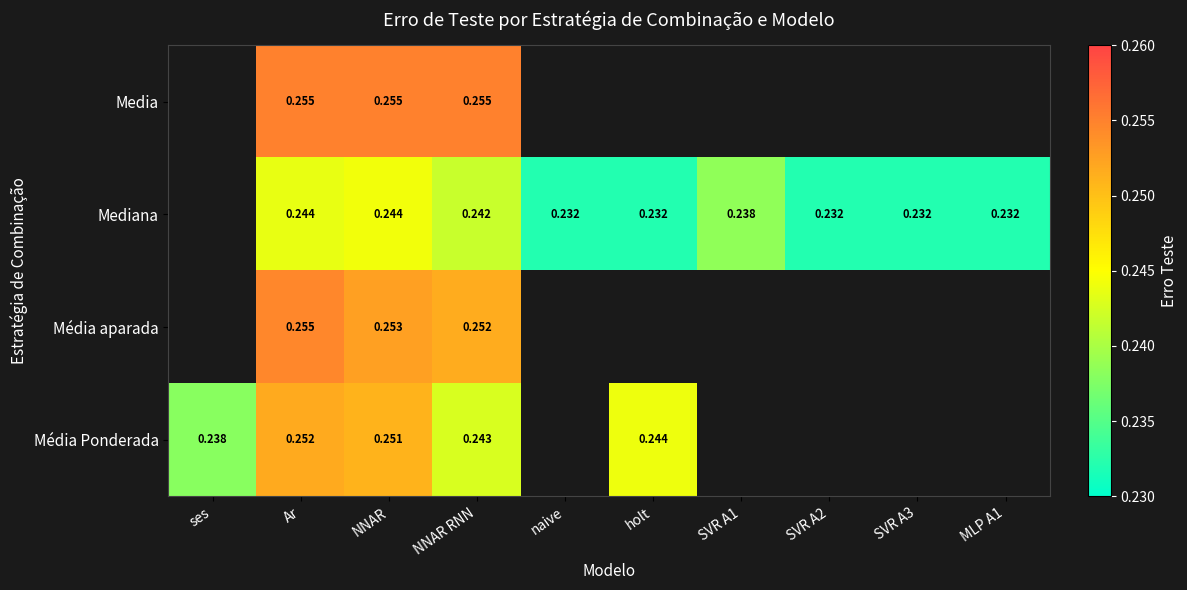

At which category does the chart reach its minimum across all series?

naive